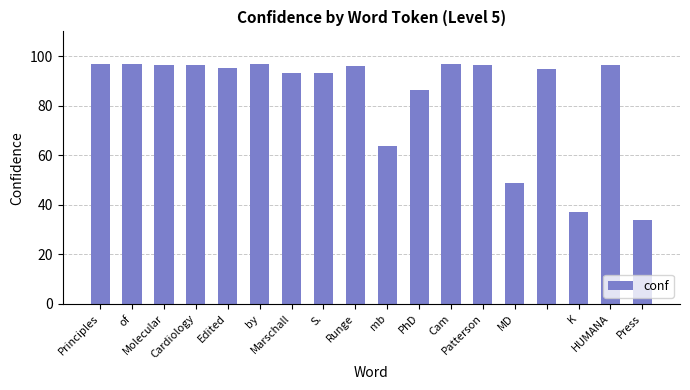

What is the greatest value displayed?

97.0